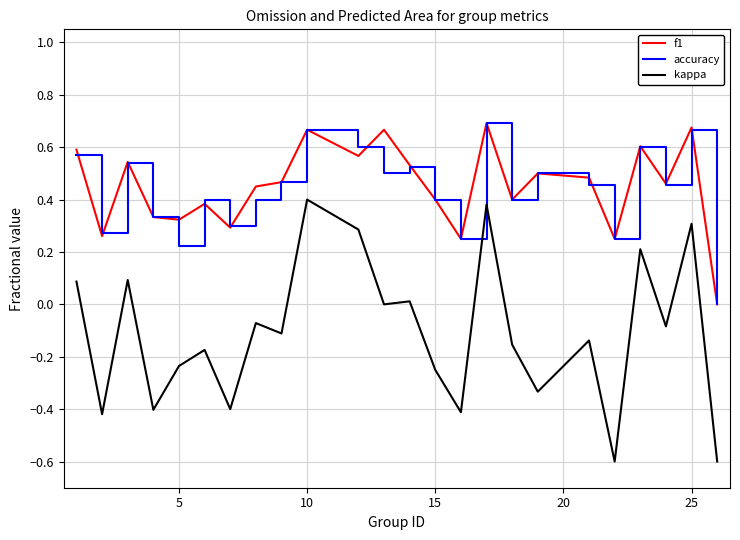

What is the lowest value of the kappa series?

-0.6